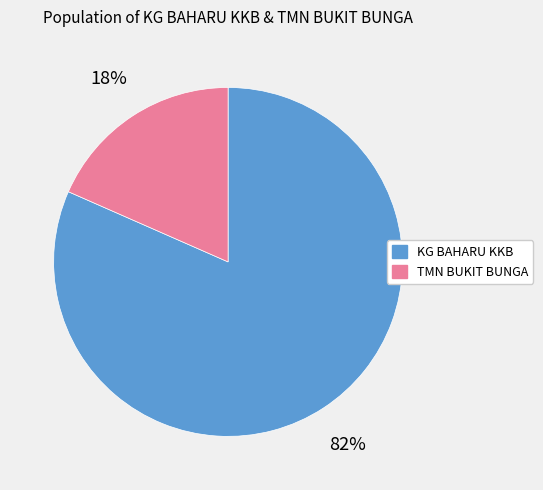

Does any single category account for the majority?

Yes